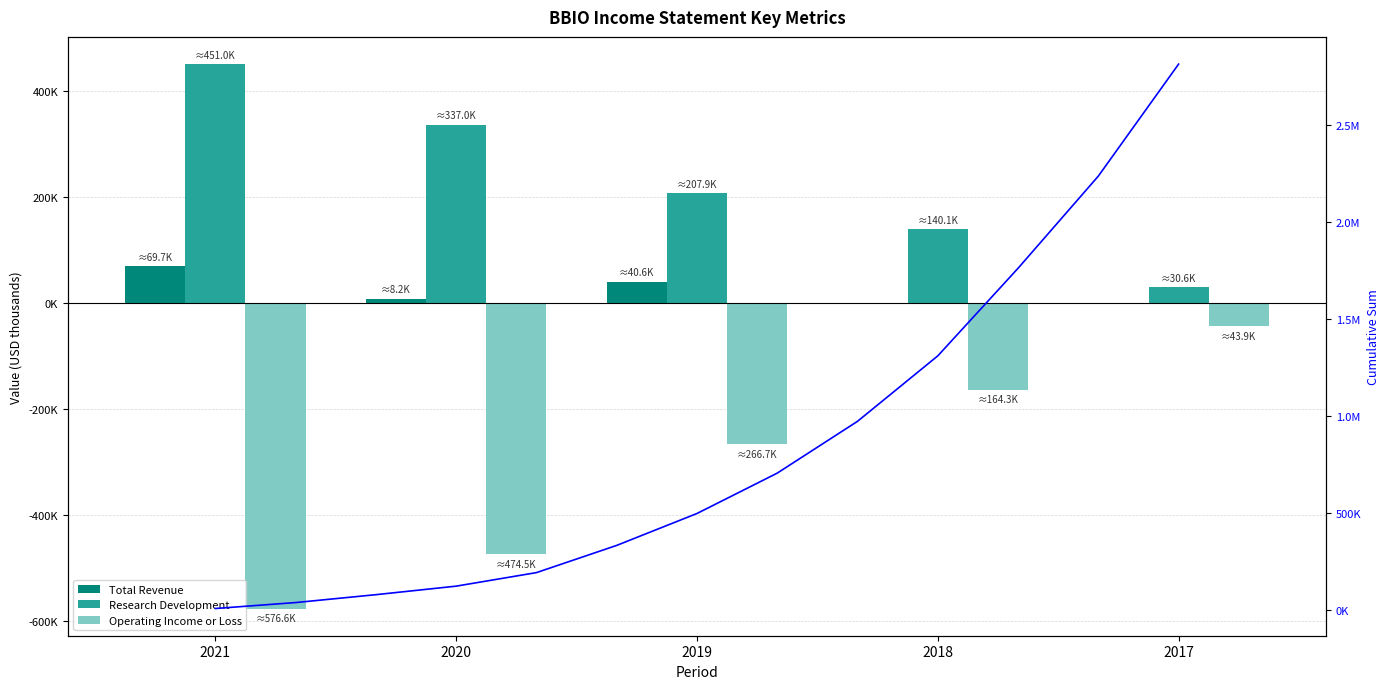

At which category is the sum across all series the highest?

2017